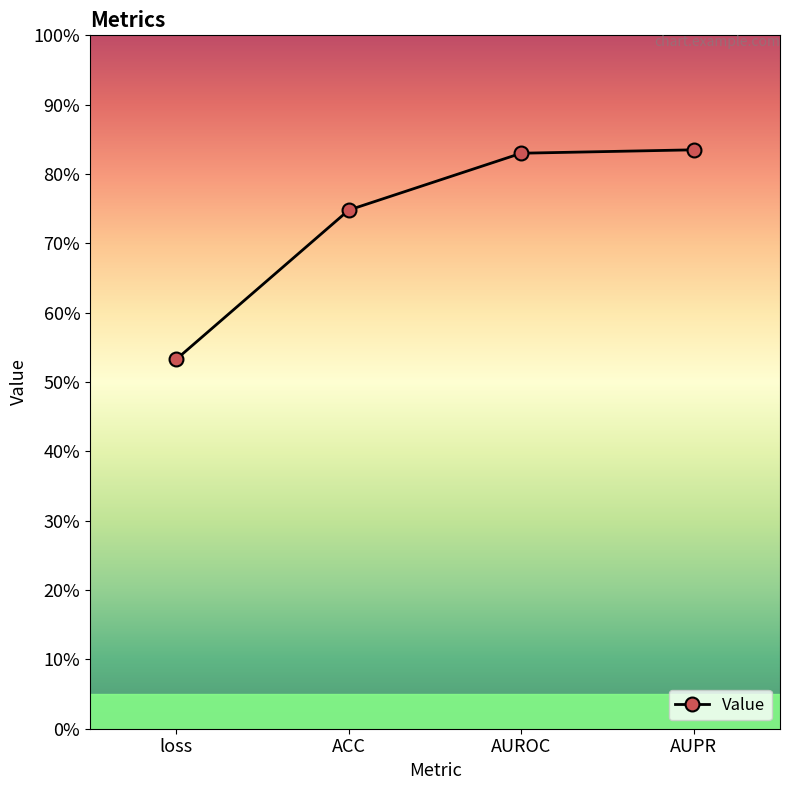

At which label is the value closest to 0?

loss